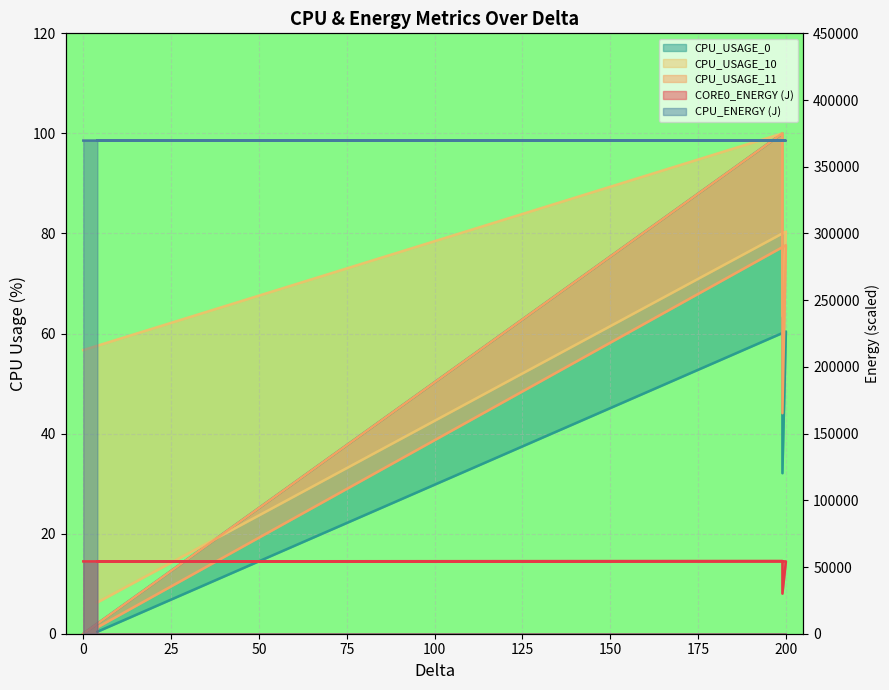

What are all the series names shown in the legend?

CORE0_ENERGY (J), CPU_ENERGY (J), CPU_USAGE_0, CPU_USAGE_10, CPU_USAGE_11